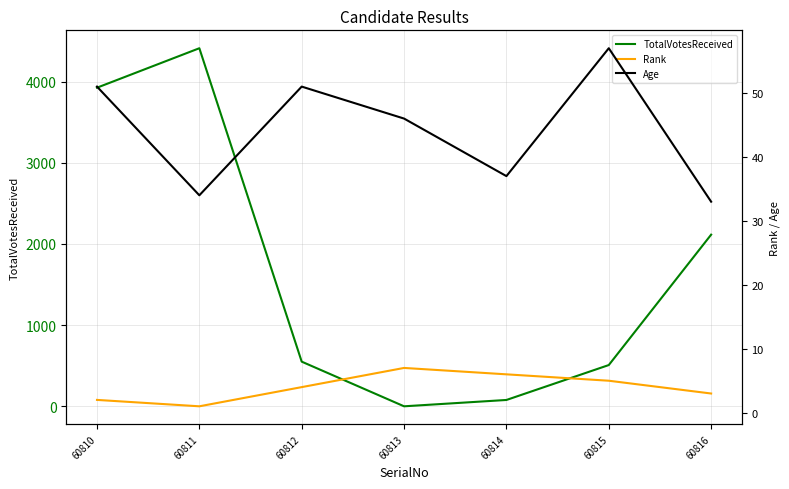

How many intersections are there between TotalVotesReceived and Rank?

2